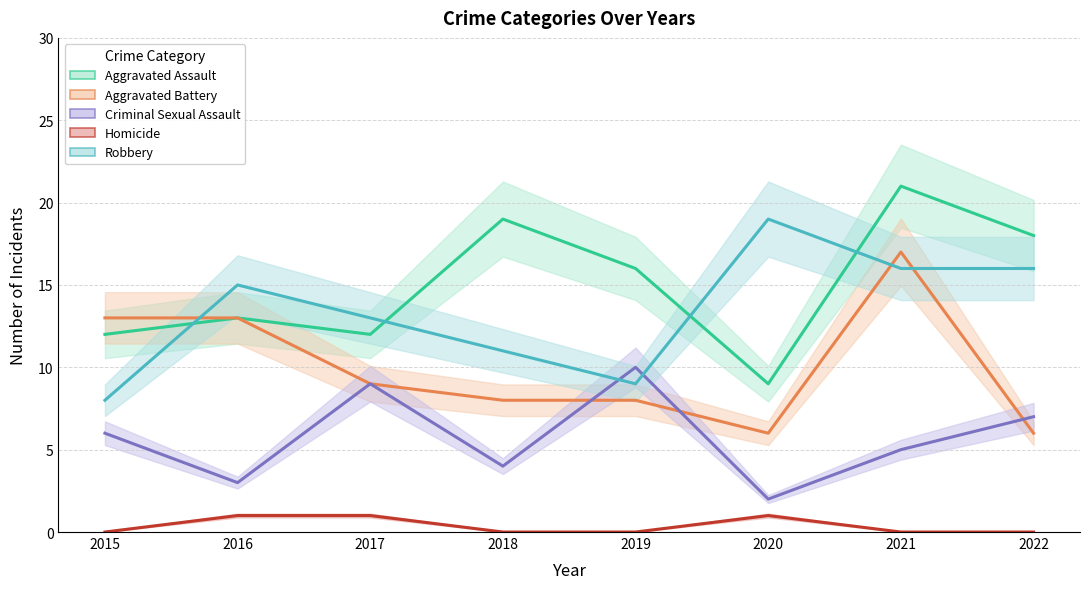

At which category is the sum across all series the highest?

2021